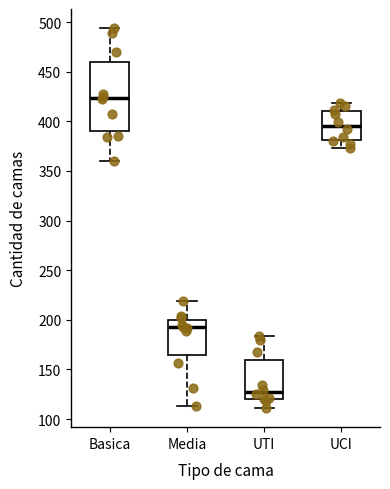

Reading left to right, transcribe this box plot: for each box, give where its median line is, the range the box spans, and where its two whiskers end, as read against the y-axis. The values are not printed on the chart, so give them approximately, as read against the axis.

Basica: median 425, box 390 to 460, whiskers 360 to 495
Media: median 195, box 165 to 200, whiskers 115 to 220
UTI: median 125, box 120 to 160, whiskers 110 to 185
UCI: median 395, box 380 to 410, whiskers 375 to 420